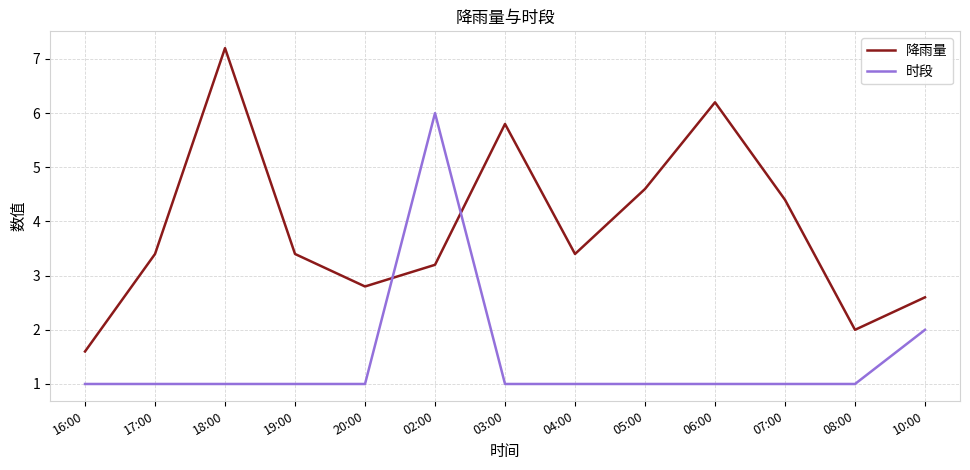

Between 20:00 and 04:00, which series saw the biggest shift?

降雨量